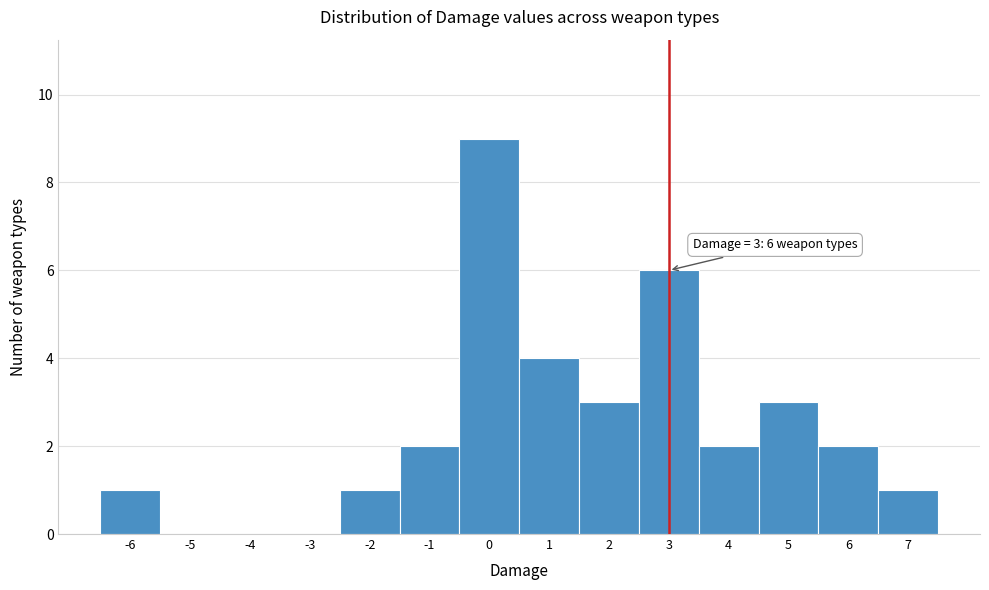

Over which range of the x-axis is the bar tallest?

-0.5 to 0.5